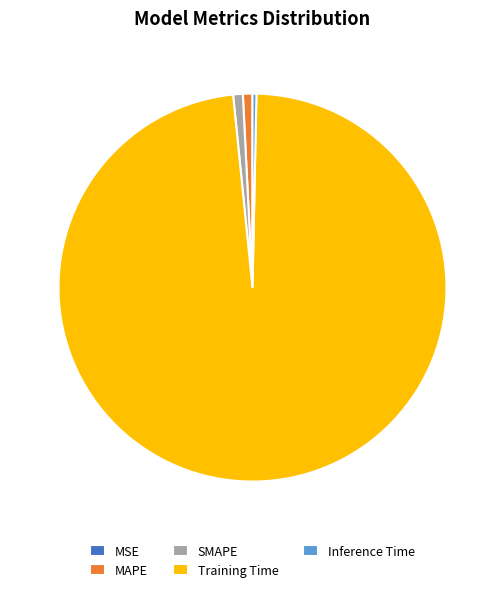

Which slice represents more than half of the pie?

Training Time